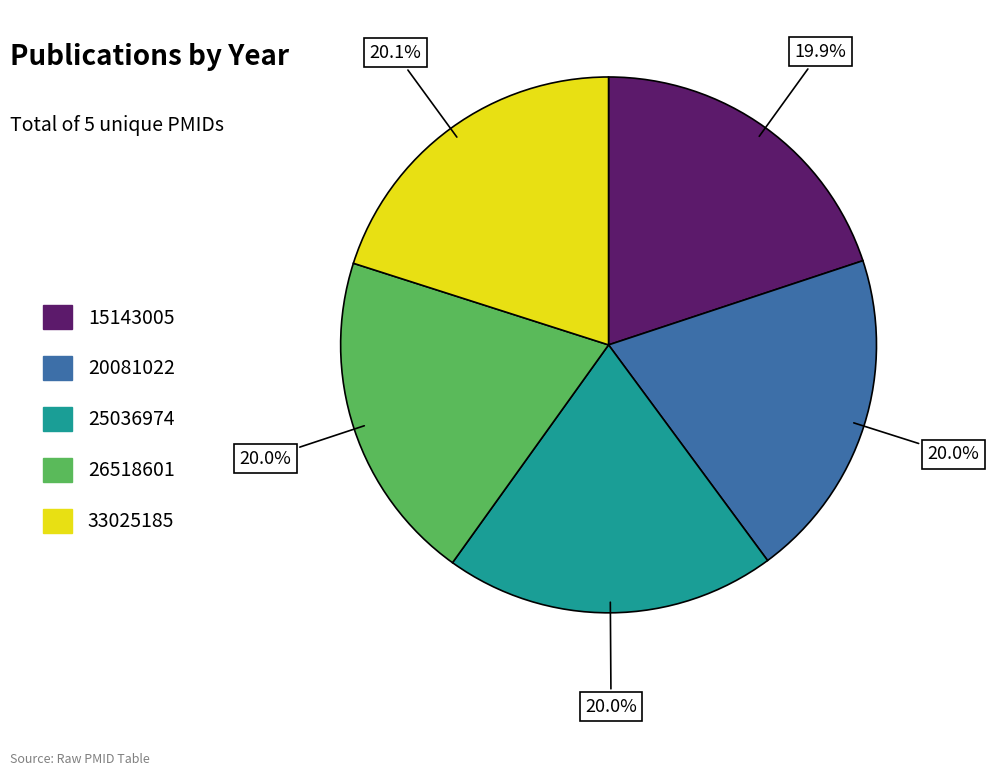

True or false: 25036974 accounts for 33% of the total.

False